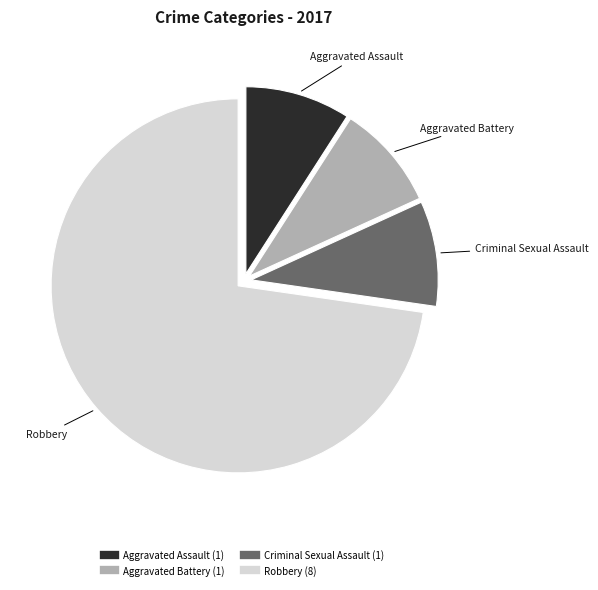

Is there a majority slice in this chart?

Yes